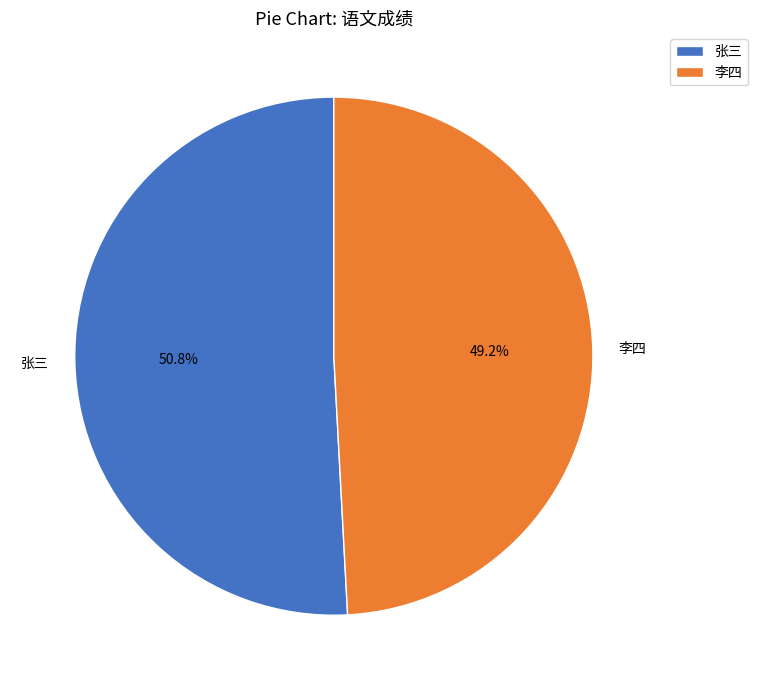

Does 李四 represent more than half of the total?

No